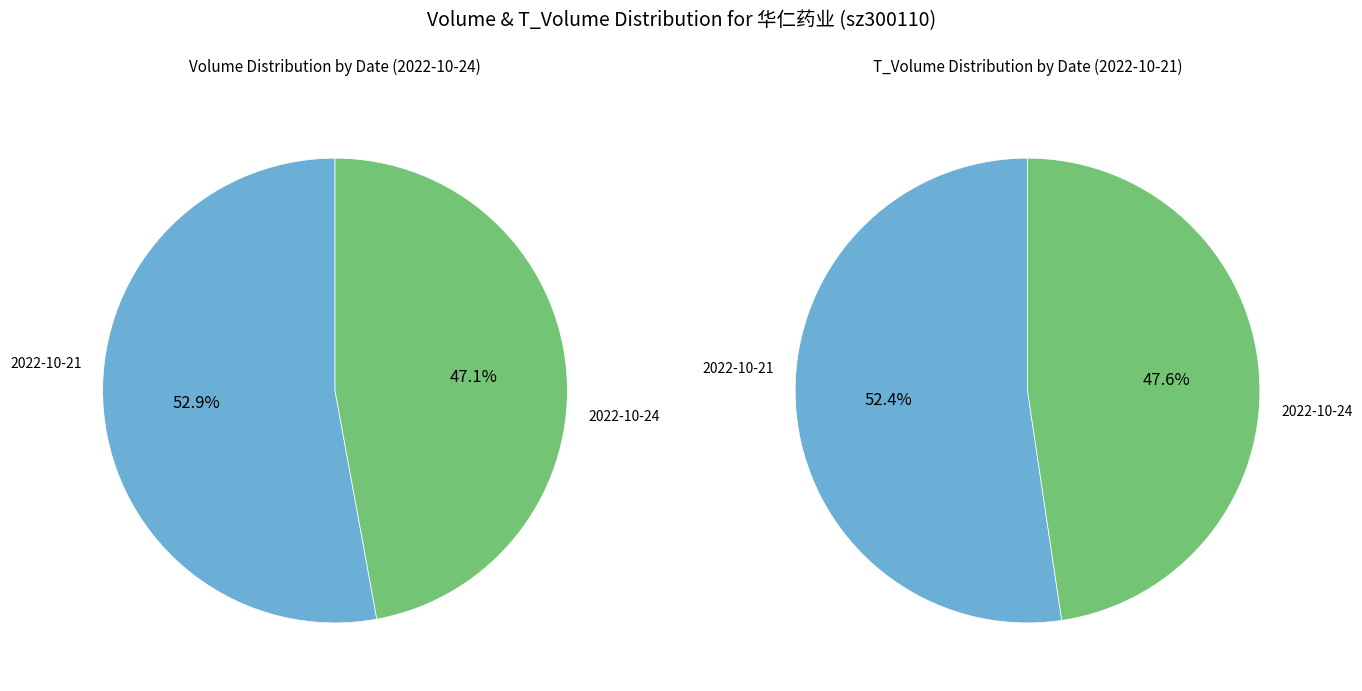

Is there a majority slice in this chart?

Yes